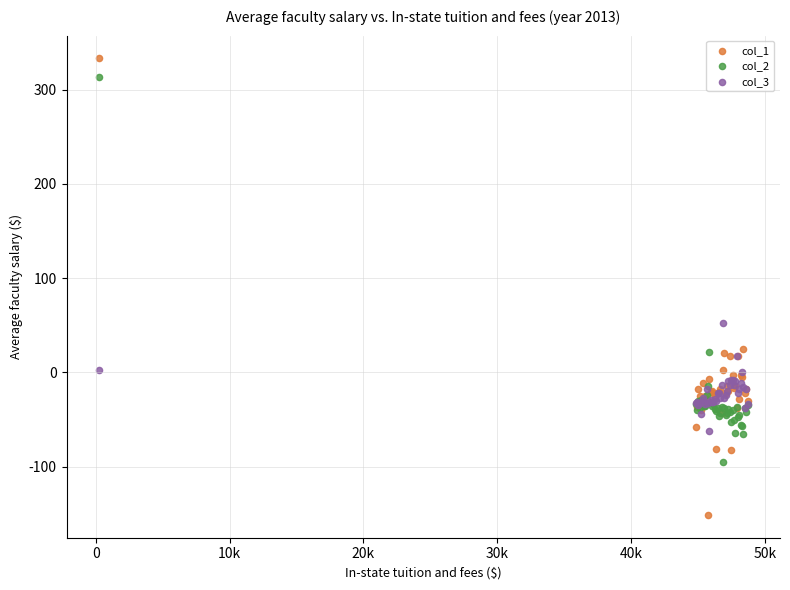

Across all series, what Y value is closest to 91?

52